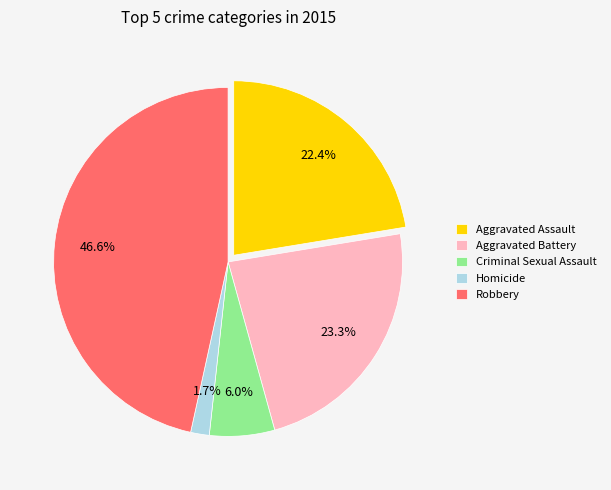

What is the smallest slice in the pie chart?

Homicide